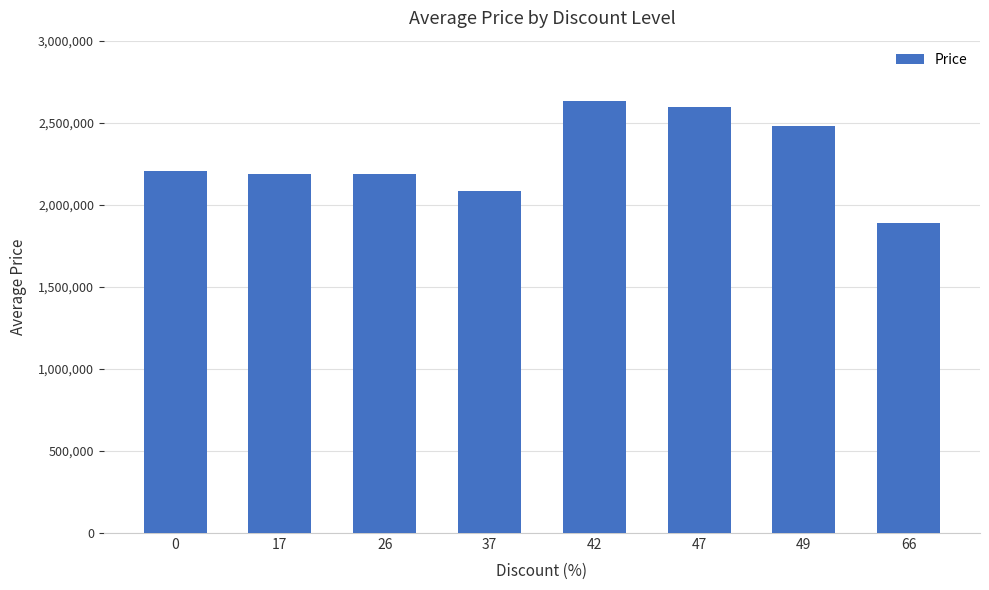

What is the value of the 4th bar from the left?

2085000